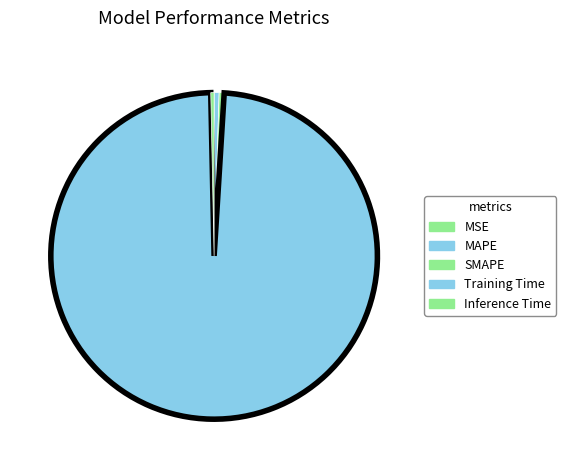

To the nearest percent, what is the difference between the largest and smallest slice percentages?

99%